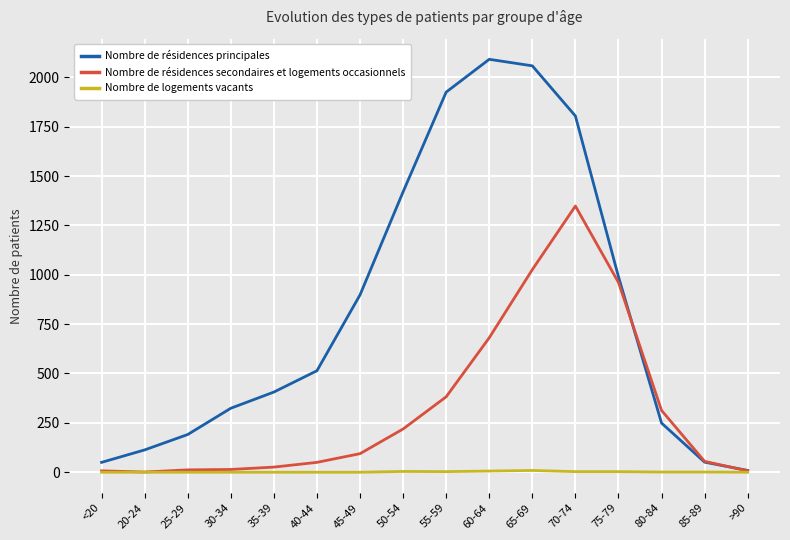

The Nombre de résidences principales series shows 115 at 25-29. True or false?

False